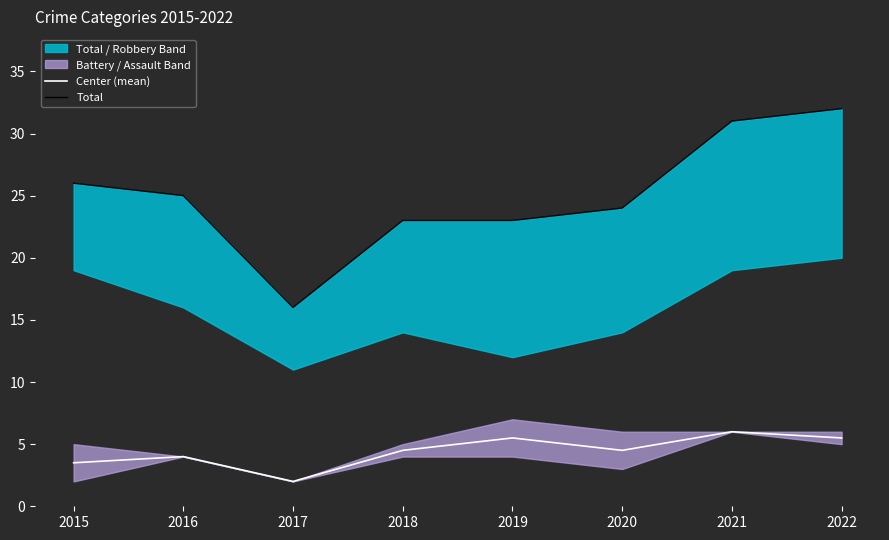

Where is the first local minimum for Total?

2017